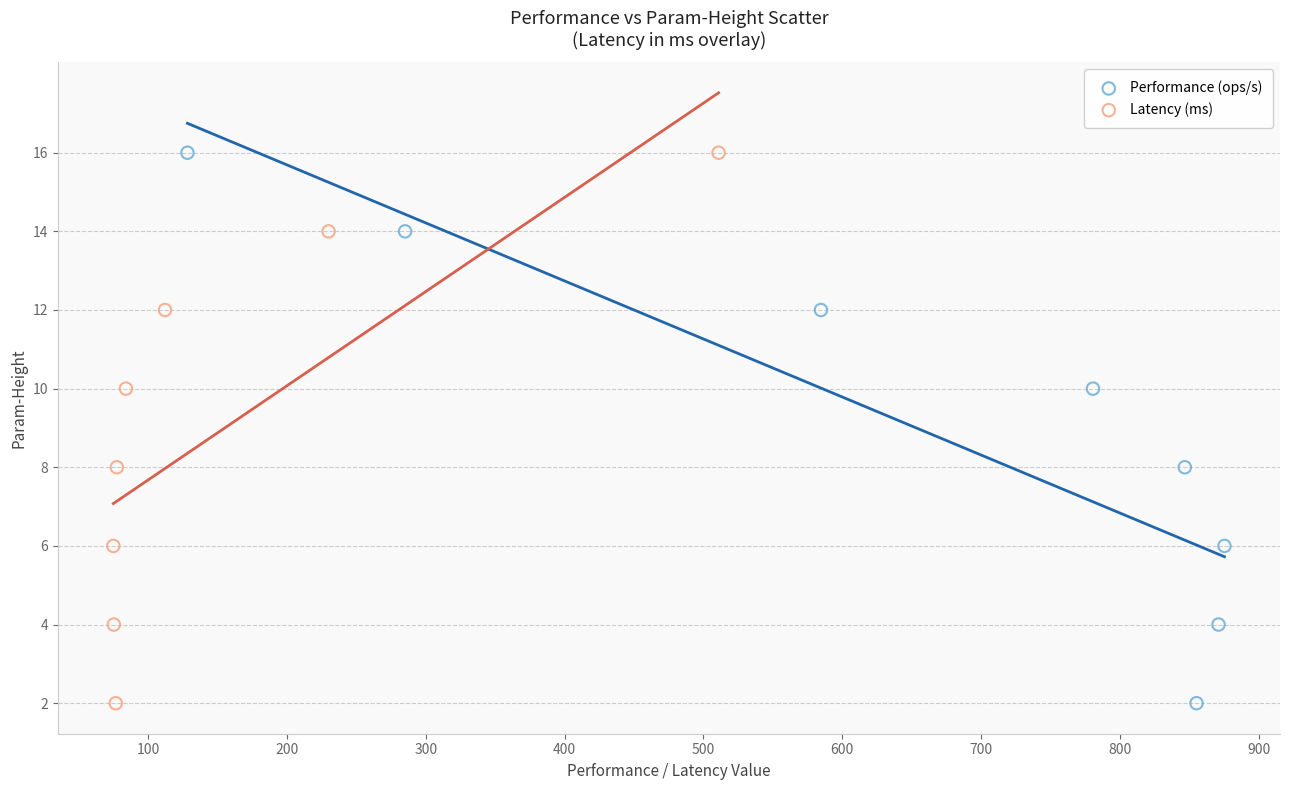

What are all the series names shown in the legend?

Performance (ops/s), Latency (ms)